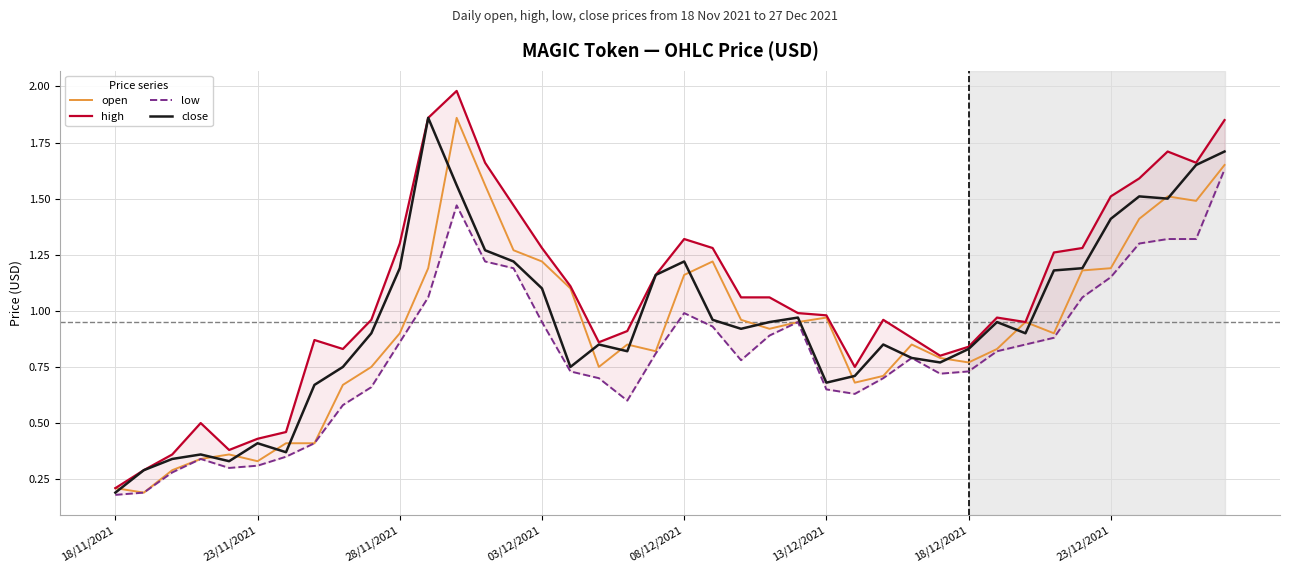

Between 8 and 38, which series saw the biggest shift?

close